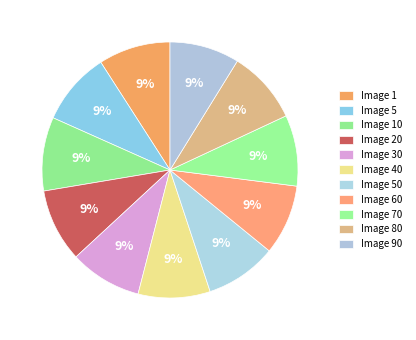

Which slice is the smallest?

Image 90